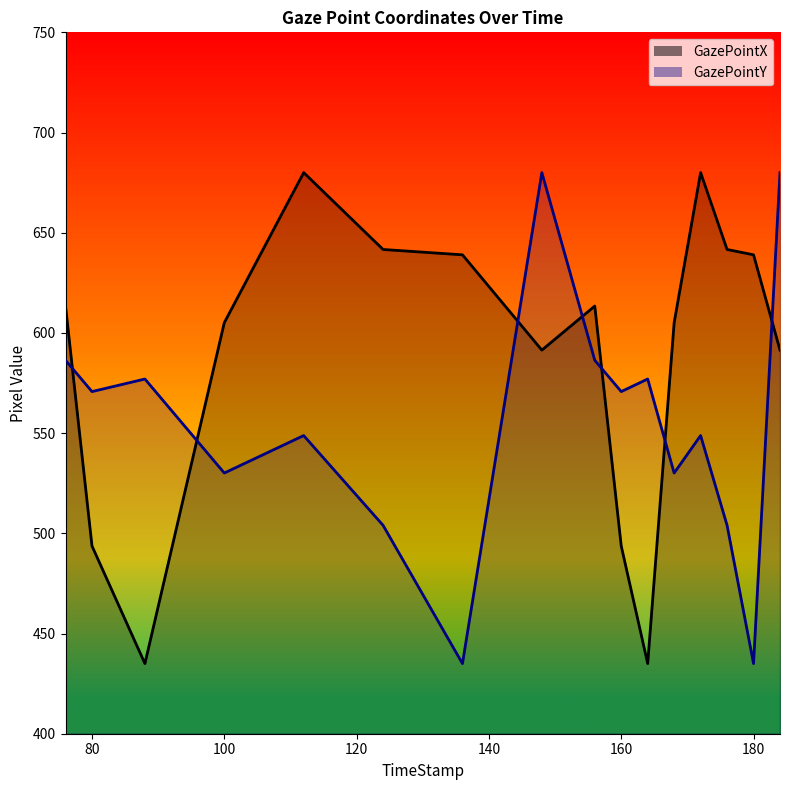

The value of GazePointY at 160 is 570.7. True or false?

True